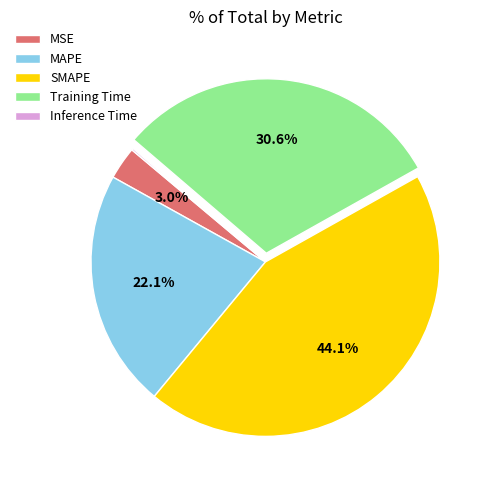

Do Training Time and MSE together represent more than half of the pie?

No